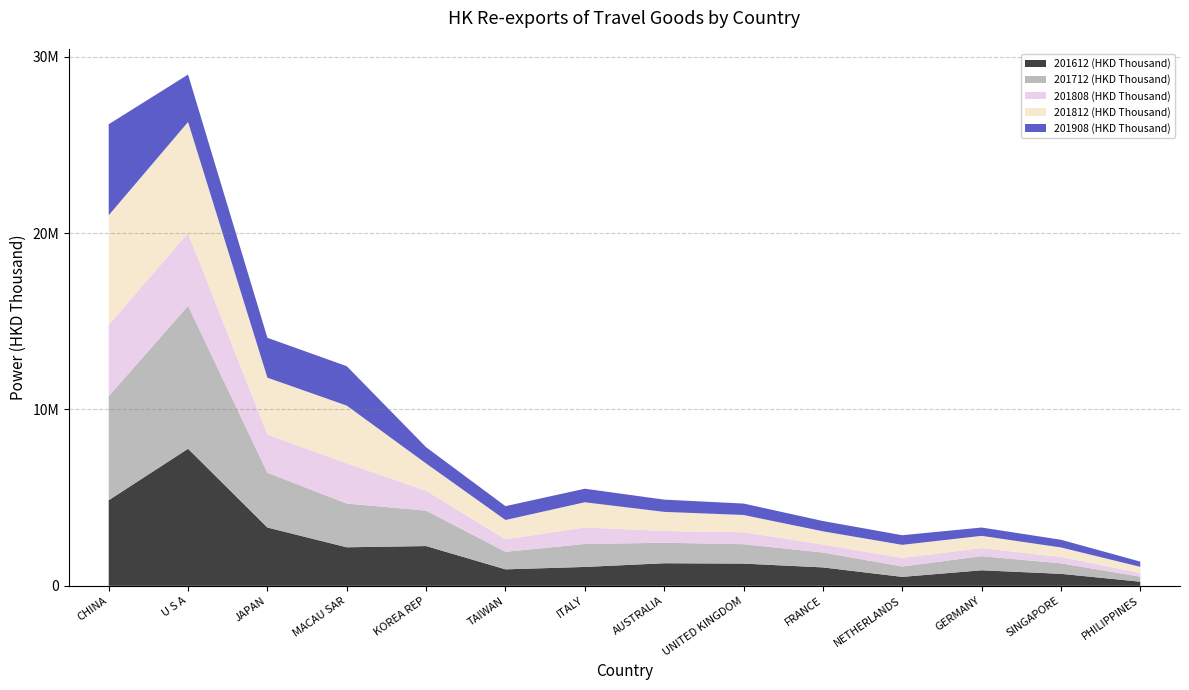

Reading left to right, extract all data points from this chart.

201612 (HKD Thousand): CHINA=4853344.4	U S A=7771711.2	JAPAN=3305922.7	MACAU SAR=2185491.4	KOREA REP=2254964.9	TAIWAN=934305.1	ITALY=1070781.4	AUSTRALIA=1280468.8	UNITED KINGDOM=1260180.7	FRANCE=1044332.7	NETHERLANDS=507658.5	GERMANY=881460.3	SINGAPORE=680067.6	PHILIPPINES=234251.6
201712 (HKD Thousand): CHINA=5897064.7	U S A=8108099.6	JAPAN=3105702.4	MACAU SAR=2480265.7	KOREA REP=2009780.1	TAIWAN=994727.2	ITALY=1302528.1	AUSTRALIA=1162153.6	UNITED KINGDOM=1101840.0	FRANCE=845343.6	NETHERLANDS=590014.1	GERMANY=801127.2	SINGAPORE=594586.4	PHILIPPINES=284557.6
201808 (HKD Thousand): CHINA=4039356.5	U S A=4131970.5	JAPAN=2163590.3	MACAU SAR=2277963.0	KOREA REP=1125295.4	TAIWAN=709852.7	ITALY=936367.6	AUSTRALIA=665078.6	UNITED KINGDOM=675626.3	FRANCE=452914.0	NETHERLANDS=484810.0	GERMANY=458891.1	SINGAPORE=361039.7	PHILIPPINES=206804.8
201812 (HKD Thousand): CHINA=6223485.9	U S A=6288575.0	JAPAN=3228240.8	MACAU SAR=3274785.9	KOREA REP=1547718.3	TAIWAN=1093904.5	ITALY=1428813.6	AUSTRALIA=1085909.2	UNITED KINGDOM=979358.9	FRANCE=749393.5	NETHERLANDS=741896.0	GERMANY=692265.1	SINGAPORE=540256.3	PHILIPPINES=350604.7
201908 (HKD Thousand): CHINA=5159559.8	U S A=2689434.7	JAPAN=2260296.9	MACAU SAR=2235353.6	KOREA REP=920815.0	TAIWAN=784428.6	ITALY=767991.1	AUSTRALIA=694669.0	UNITED KINGDOM=648553.4	FRANCE=582767.8	NETHERLANDS=545417.1	GERMANY=471709.2	SINGAPORE=435796.3	PHILIPPINES=296404.8